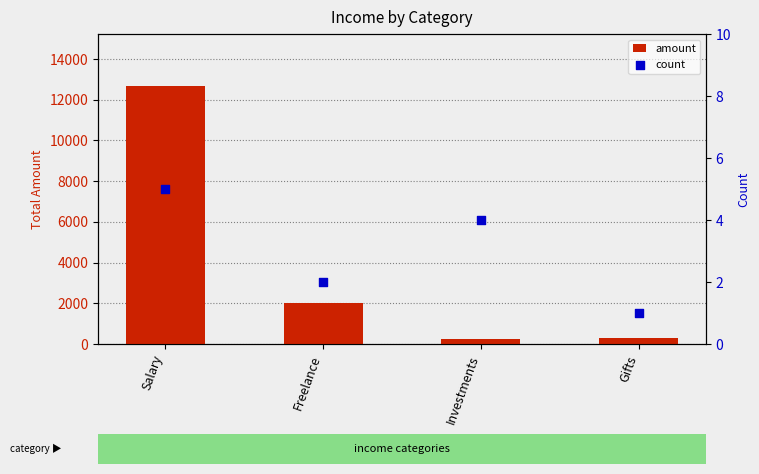

Which series reaches the minimum Y coordinate?

count